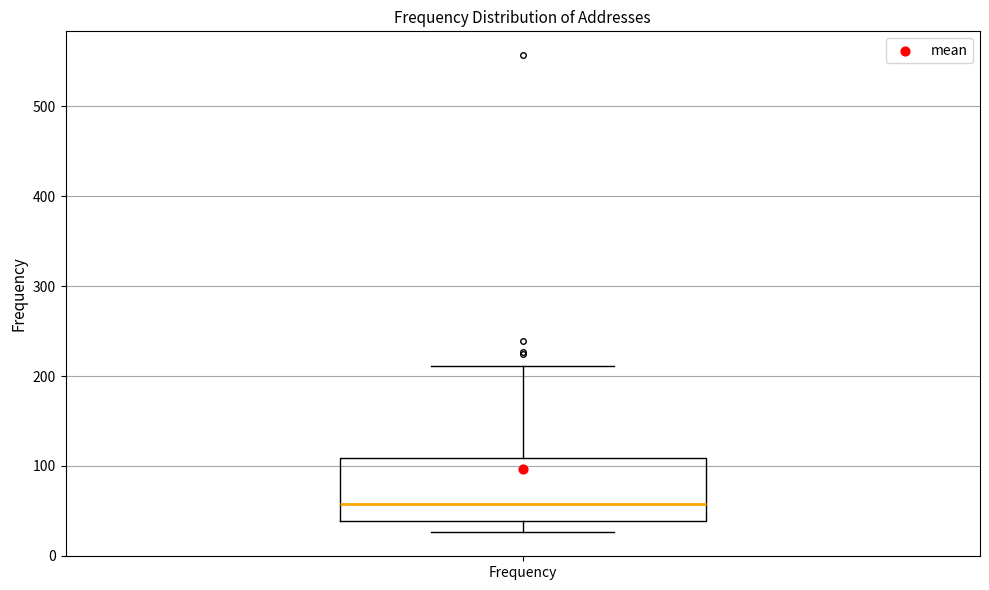

Where does the lower whisker of the box for Frequency end on the y-axis? The values are not printed on the chart, so give them approximately, as read against the axis.

30